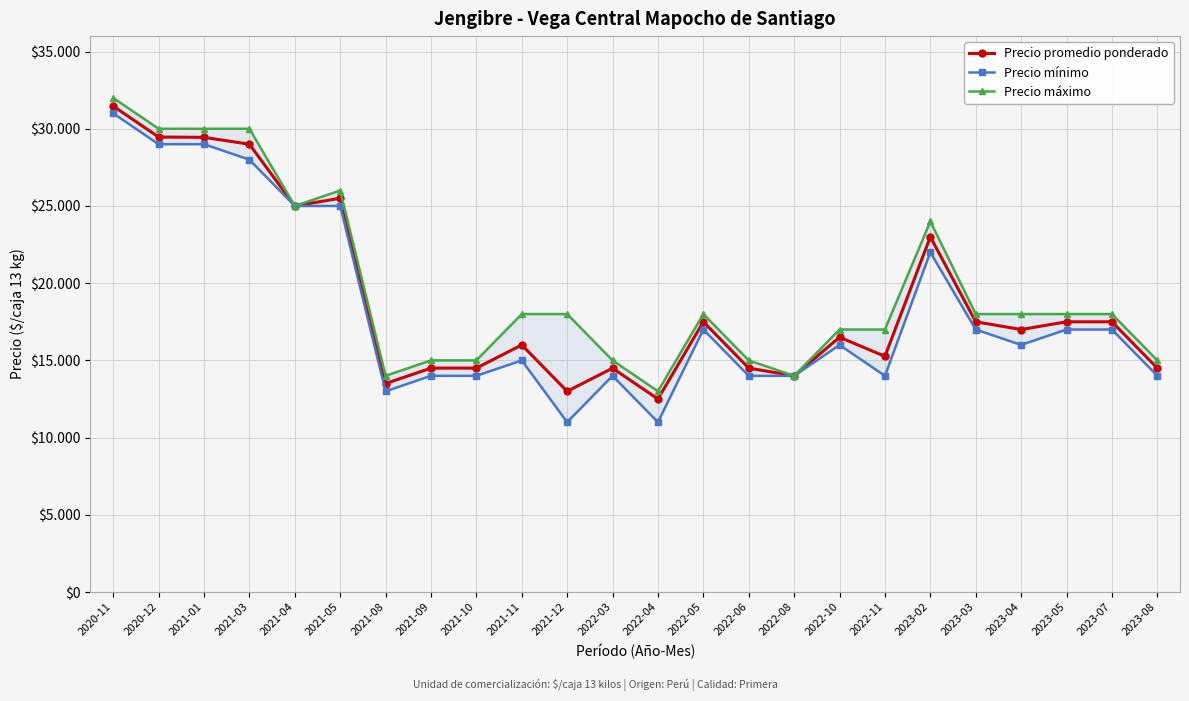

List the series in order of their overall mean, highest first.

Precio máximo, Precio promedio ponderado, Precio mínimo